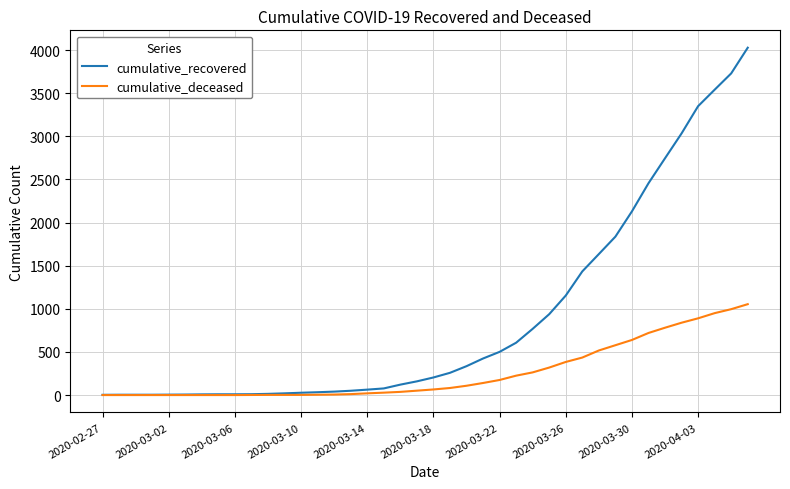

Which series has the largest total across all categories?

cumulative_recovered